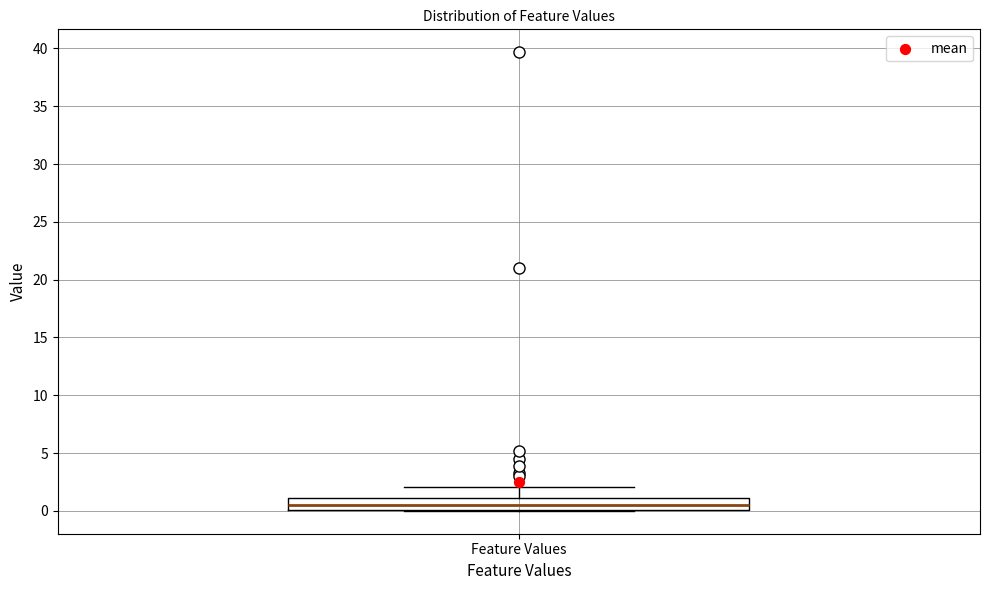

Read this box plot against the y-axis: the position of the median line, the range covered by the box, and the ends of both whiskers. The values are not printed on the chart, so give them approximately, as read against the axis.

median 0.5, box 0.0 to 1.0, whiskers 0.0 to 2.0